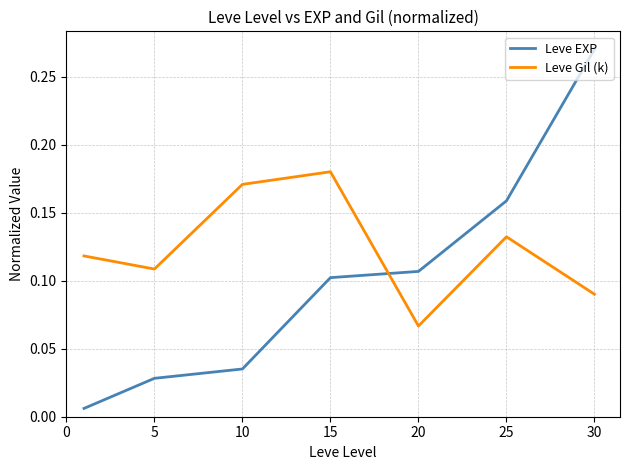

True or false: Leve Gil (k) has more than 2 points higher than both neighbors.

False